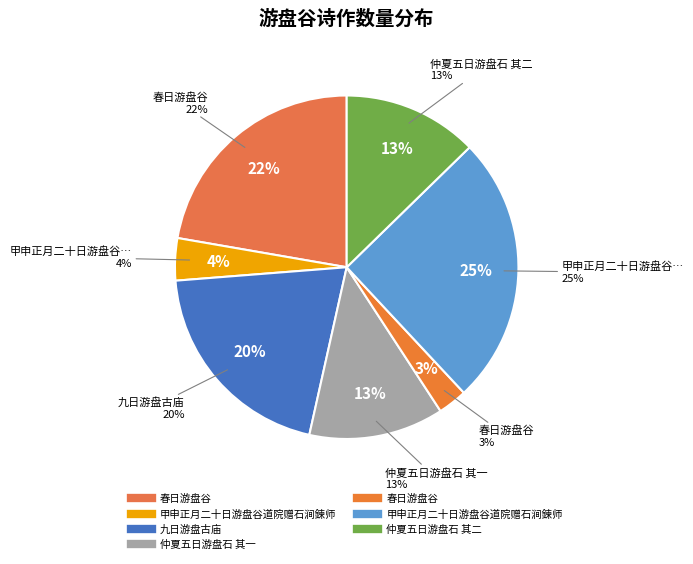

Rank the categories by value from highest to lowest.

甲申正月二十日游盘谷道院赠石涧鍊师, 春日游盘谷, 九日游盘古庙, 仲夏五日游盘石 其二, 仲夏五日游盘石 其一, 甲申正月二十日游盘谷道院赠石涧鍊师, 春日游盘谷